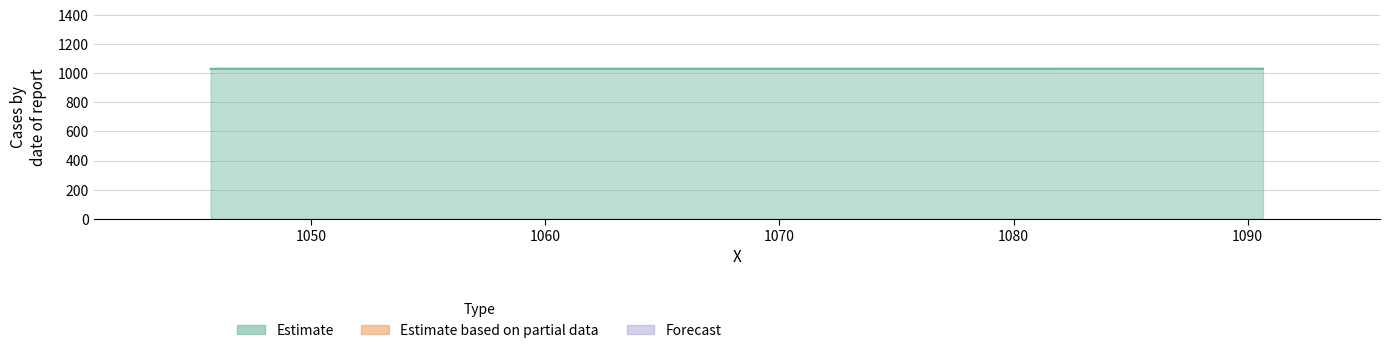

What is the maximum value shown in the chart?

1030.9